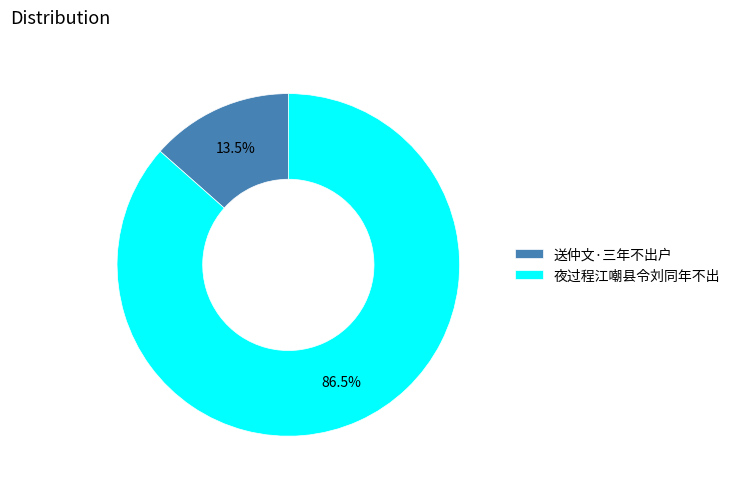

To the nearest percent, what is the difference between the 送仲文·三年不出户 and 夜过程江嘲县令刘同年不出 slice percentages?

73%